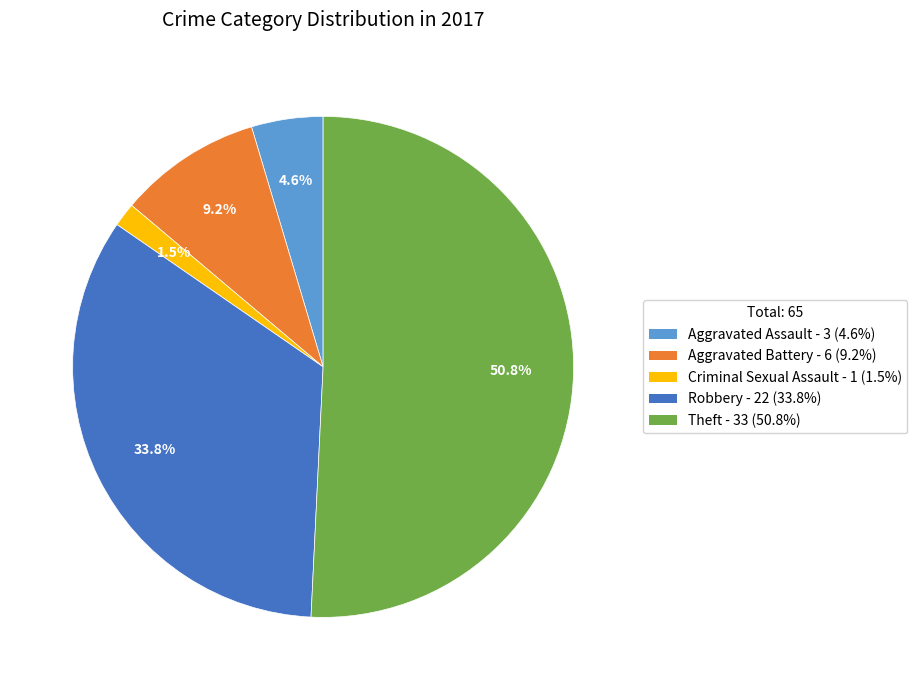

Is Robbery - 22 (33.8%) the majority of the pie?

No